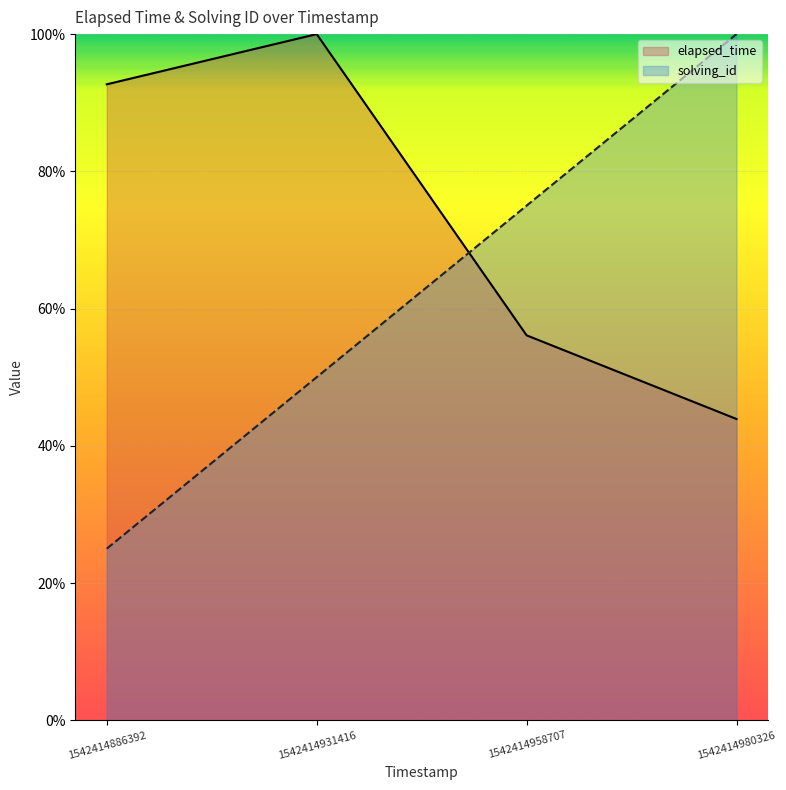

Rank the categories by solving_id value from lowest to highest.

1542414886392, 1542414931416, 1542414958707, 1542414980326